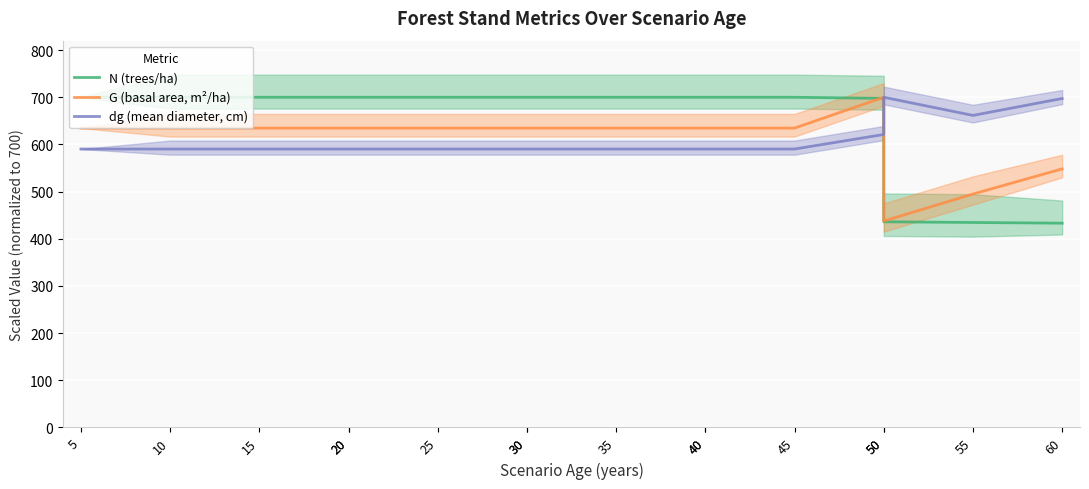

What is the maximum value for G (basal area, m²/ha)?

700.0